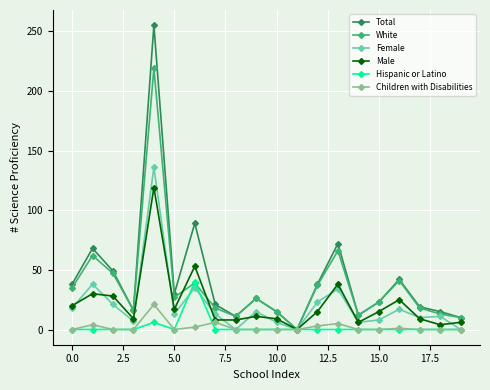

Which series has the widest spread of values?

Total